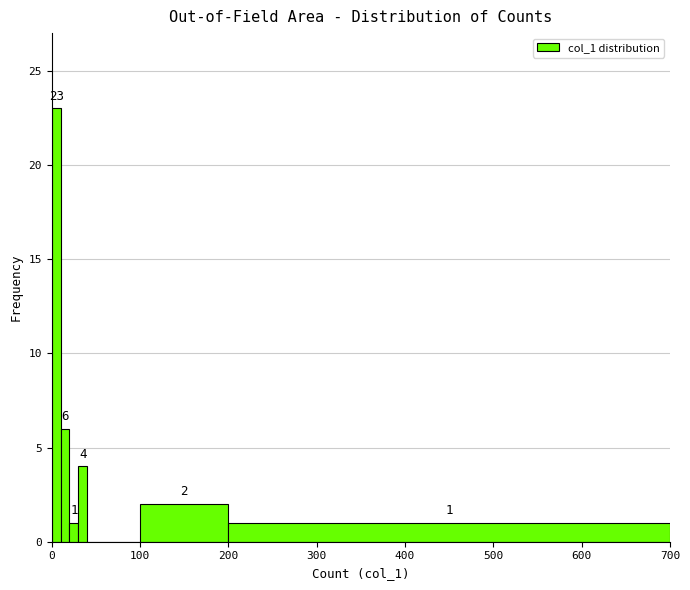

Around what value on the x-axis is the tallest bar? Give the approximate position of its centre, as read against the axis.

10